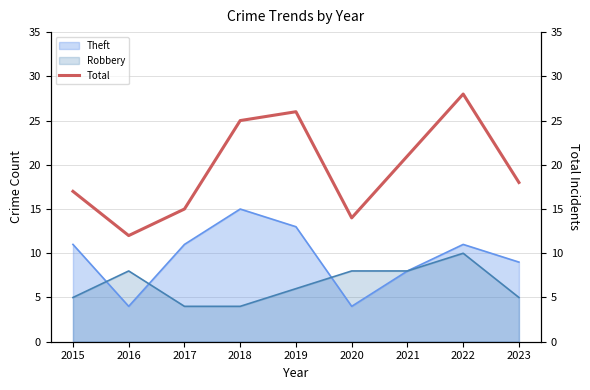

Count the number of categories in the chart.

9